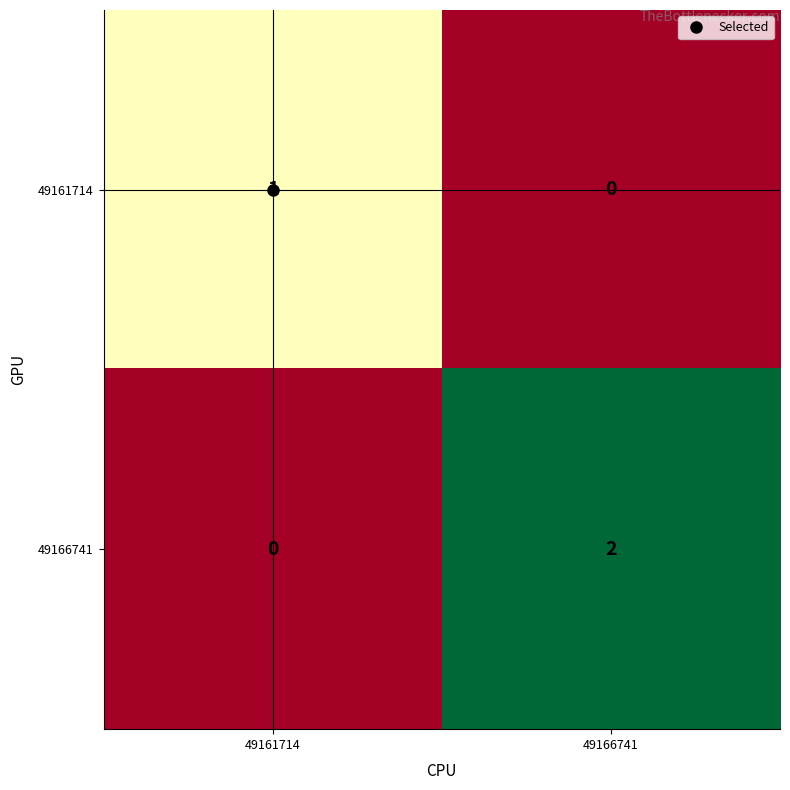

List the labels in order of 49166741 value, smallest first.

49161714, 49166741